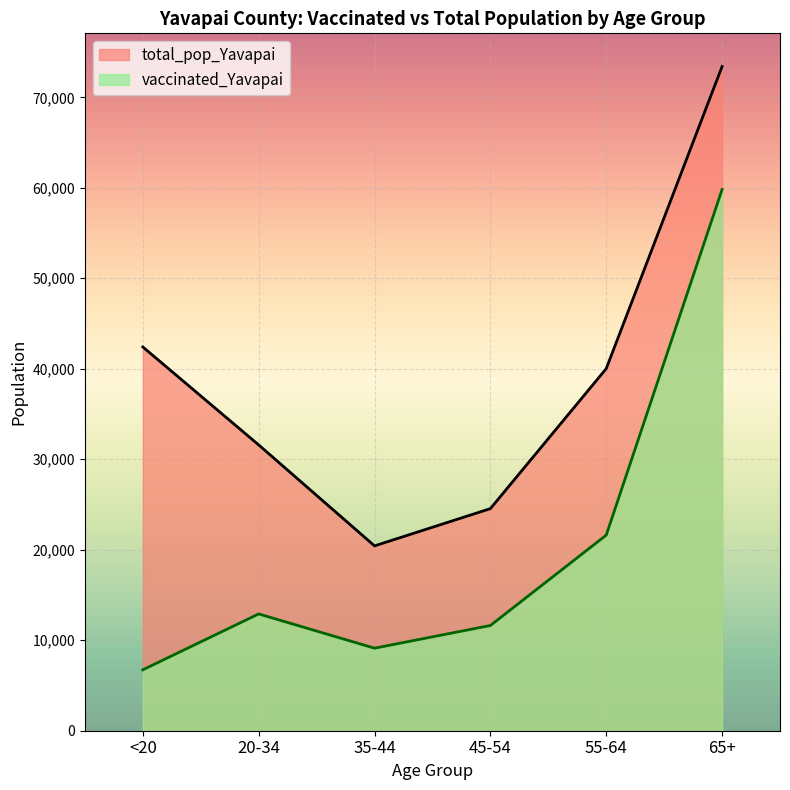

How many lines are shown in the chart?

2